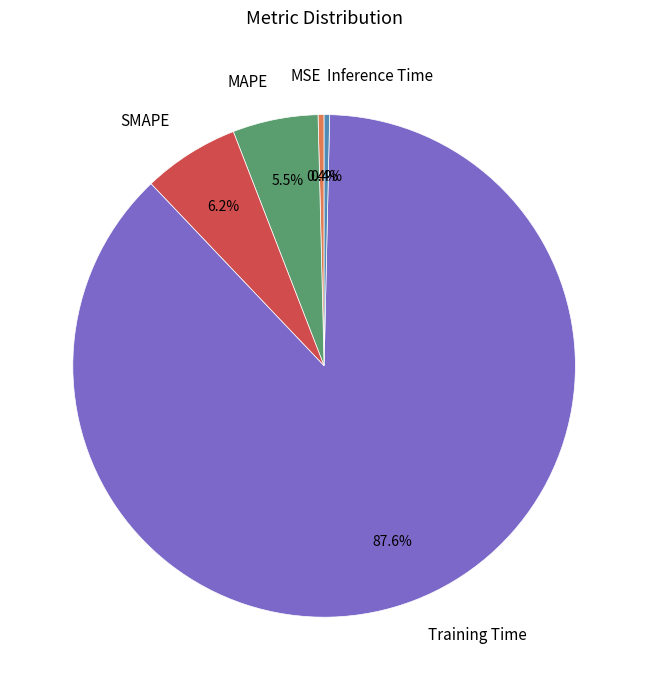

Combined, do MSE and Training Time account for over 50%?

Yes